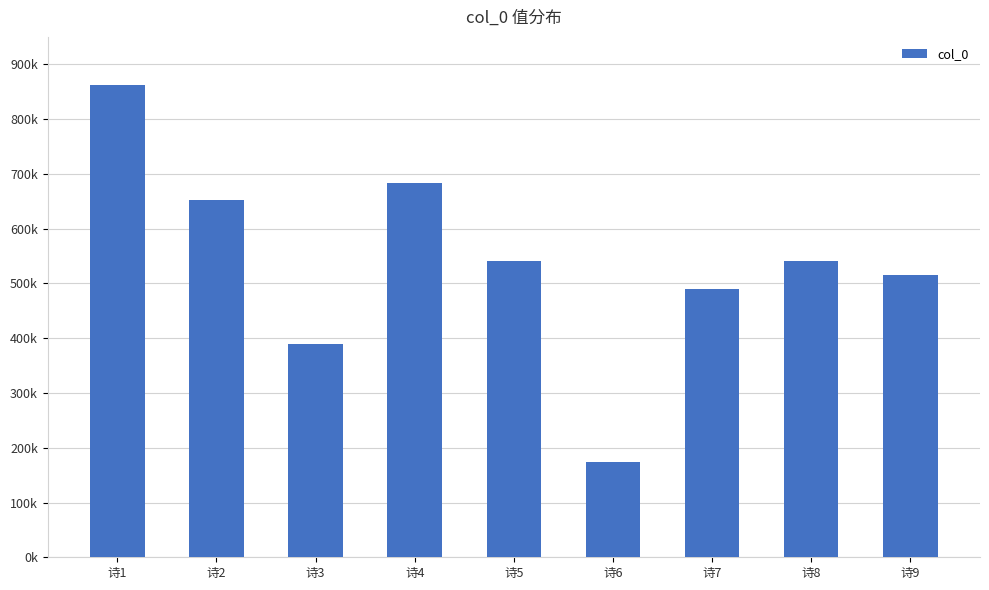

Rank the categories by value from highest to lowest.

诗1, 诗4, 诗2, 诗5, 诗8, 诗9, 诗7, 诗3, 诗6